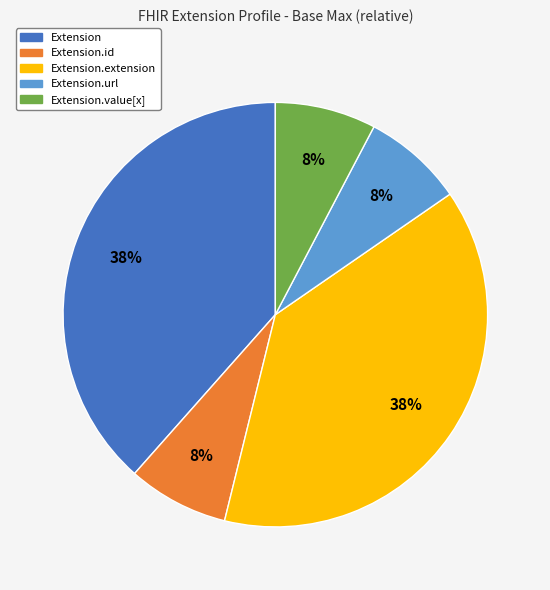

Is there any slice that represents more than half of the pie?

No